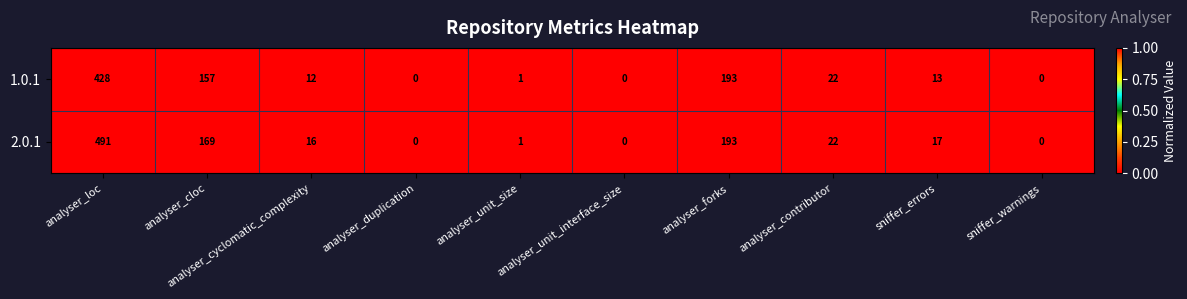

List the series in order of their peak value, lowest first.

1.0.1, 2.0.1